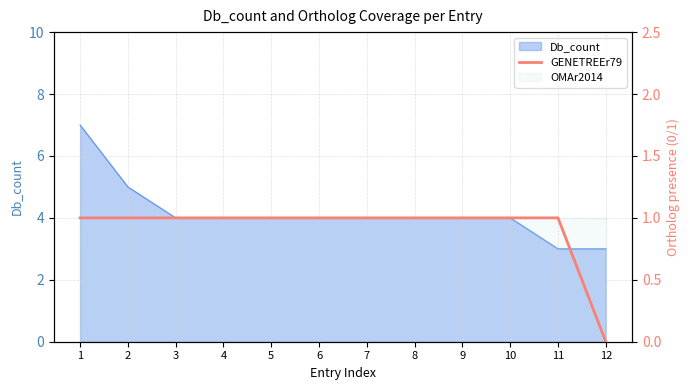

How many values are between 1 and 2?

11